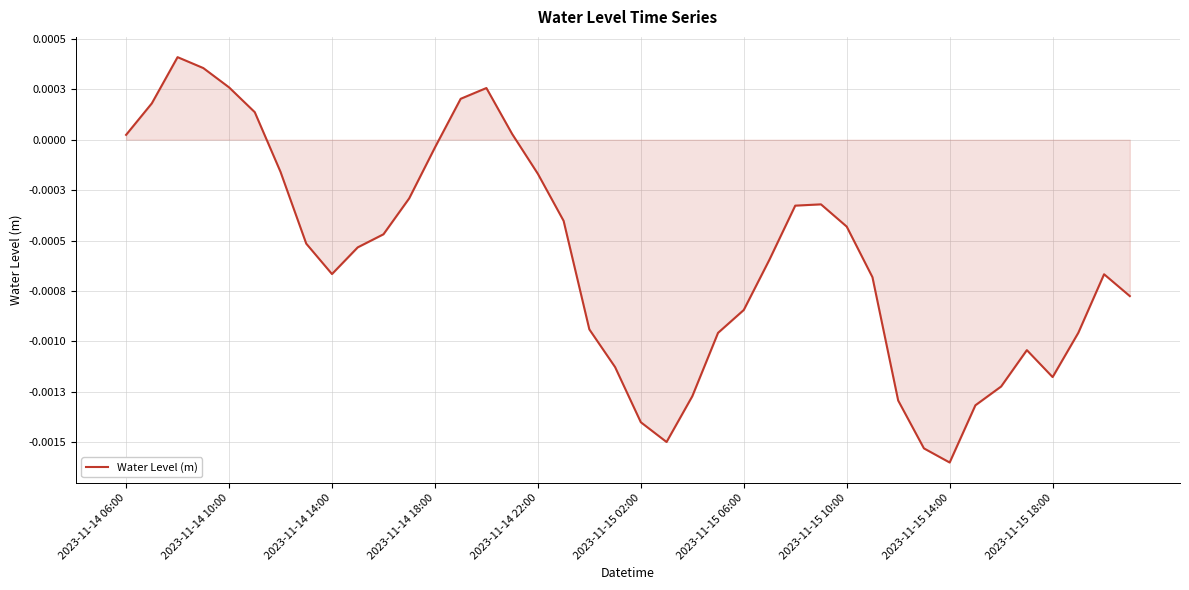

Does the chart display data point markers on the line(s)?

No